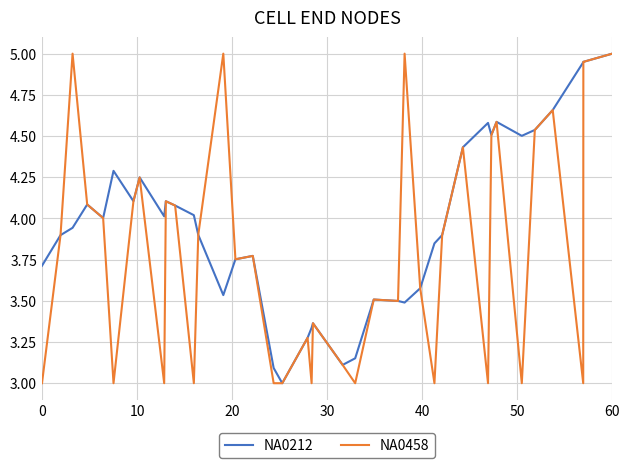

What is the minimum value for NA0212?

3.0